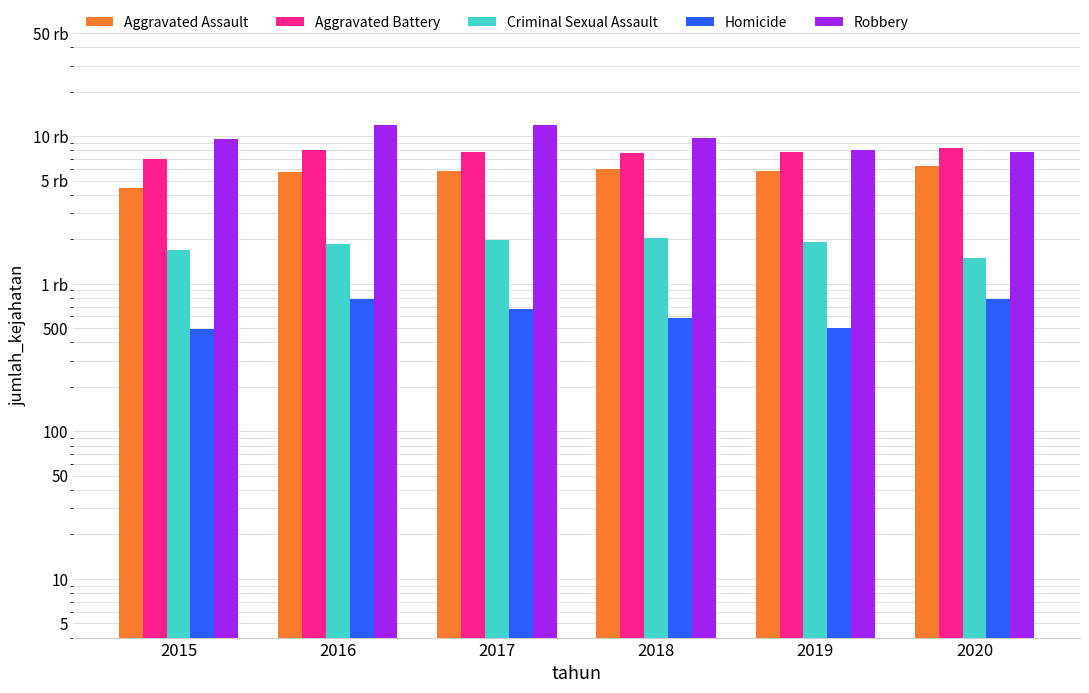

What is the difference between the Robbery values at 2019 and 2020?

140